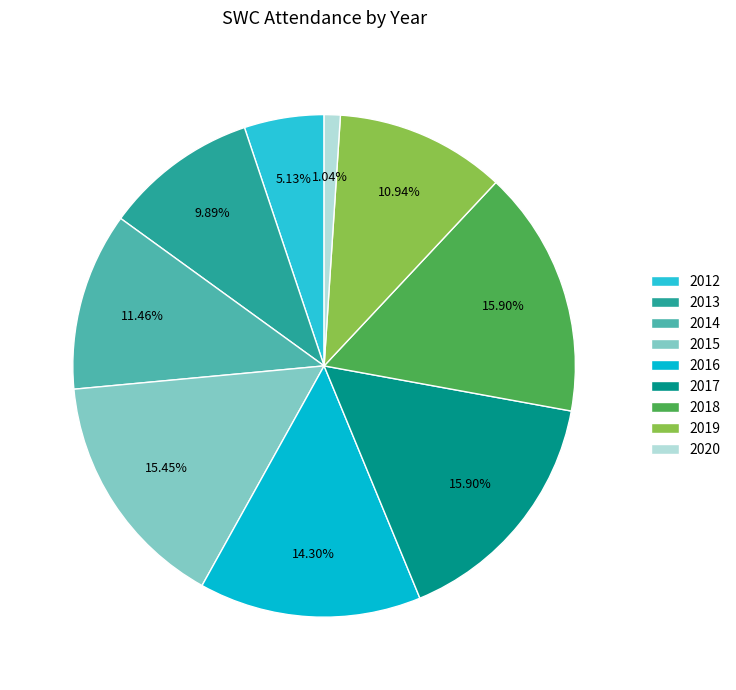

Is it true that 2015 is 27% of the pie?

False